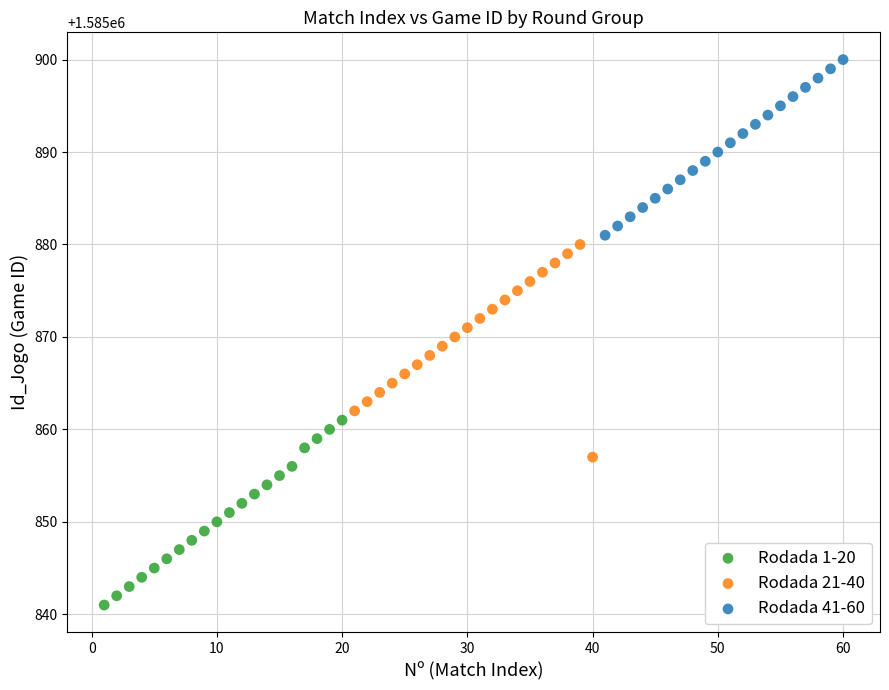

Which series reaches the maximum Y coordinate?

Rodada 41-60